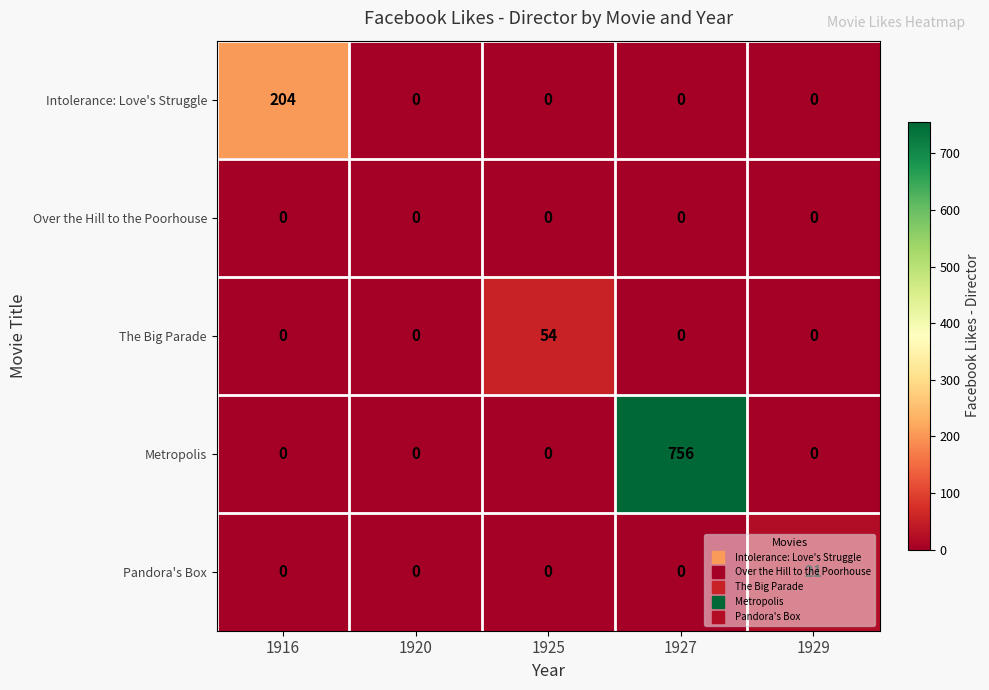

Which series has the largest range (max minus min)?

Metropolis